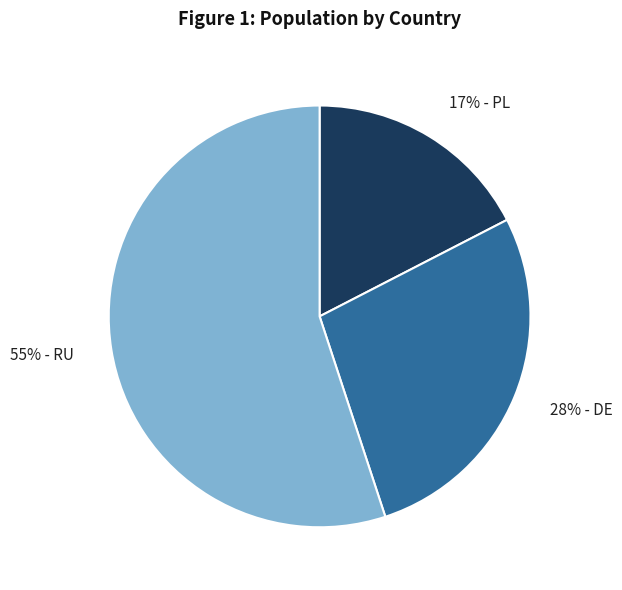

To the nearest percent, what is the average slice percentage?

33%